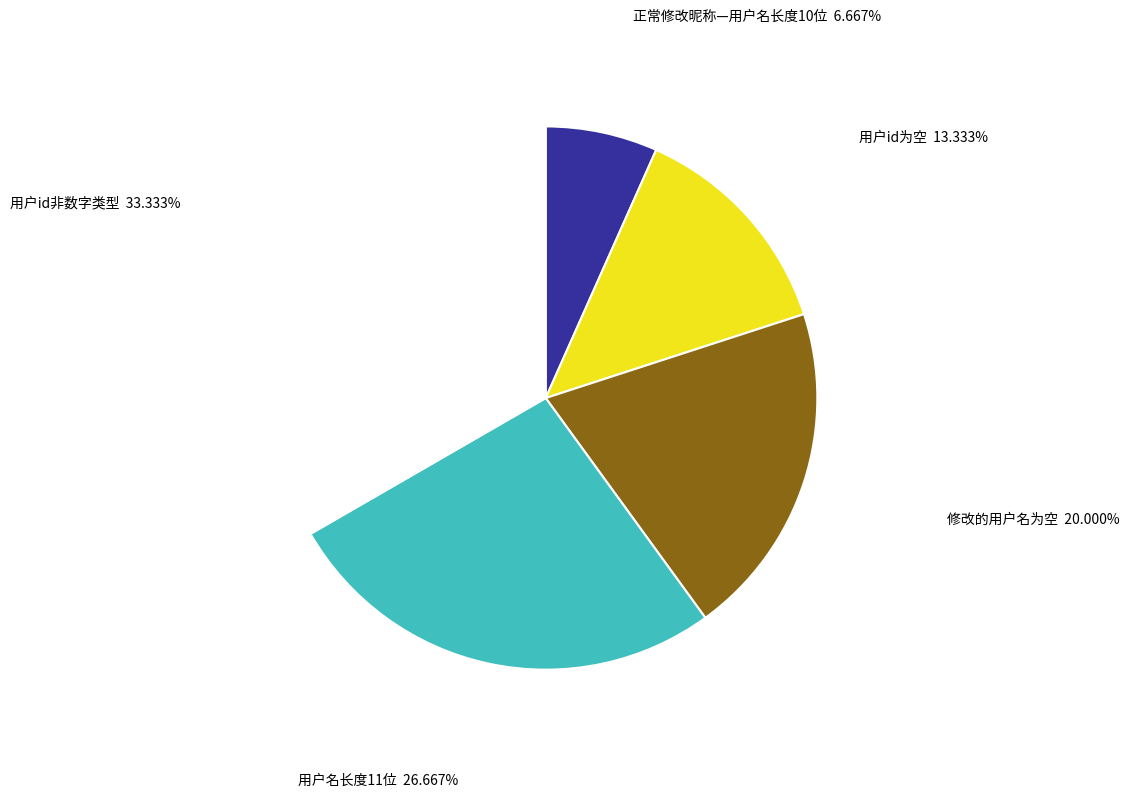

Between 用户id非数字类型 and 用户id为空, which is larger?

用户id非数字类型